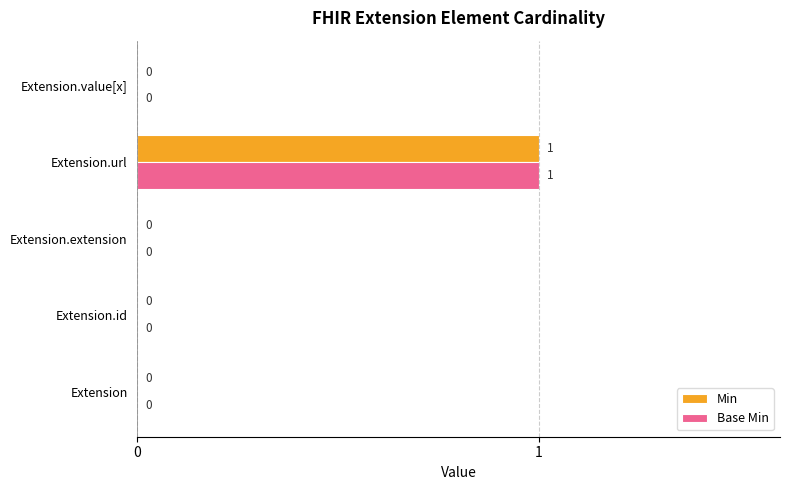

What are all the series names shown in the legend?

Min, Base Min